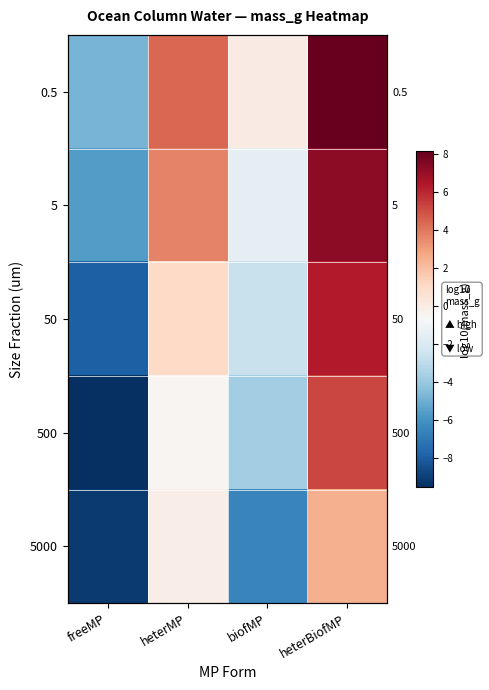

What is the difference between the maximum and minimum values in the 0.5 series?

13.0